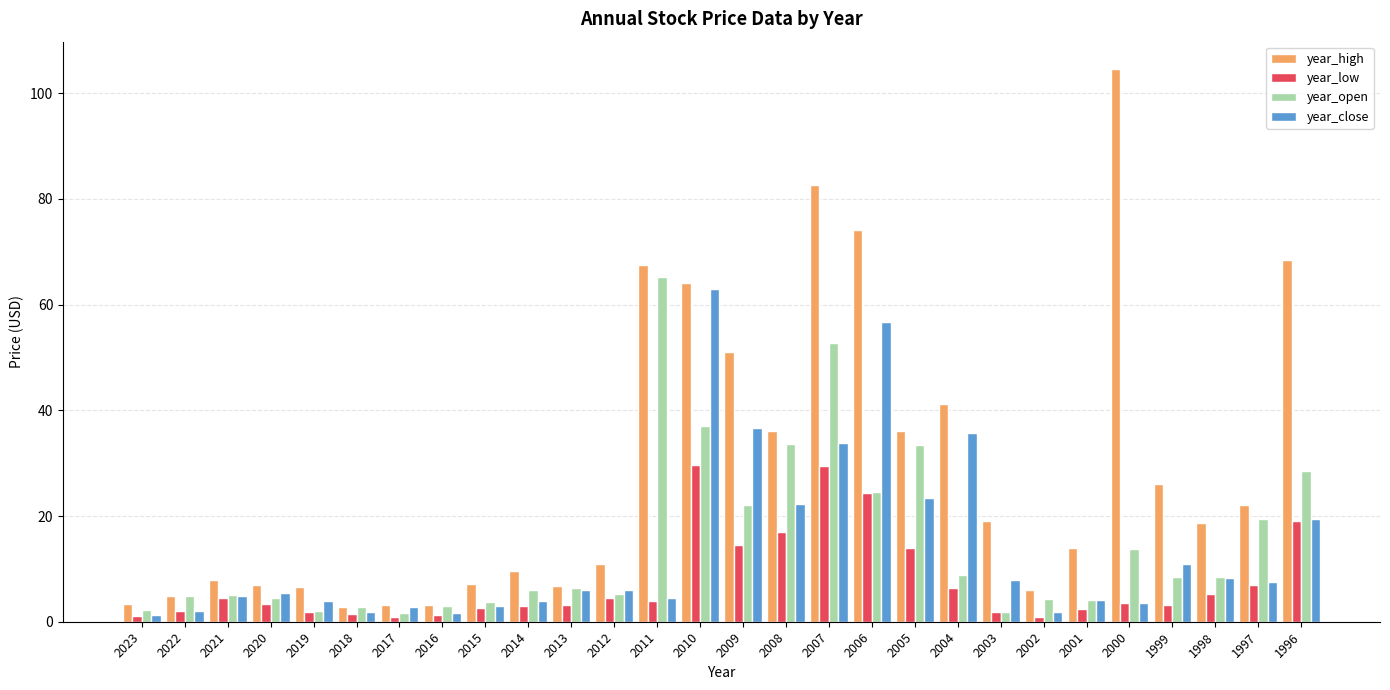

What are all the series names shown in the legend?

year_high, year_low, year_open, year_close